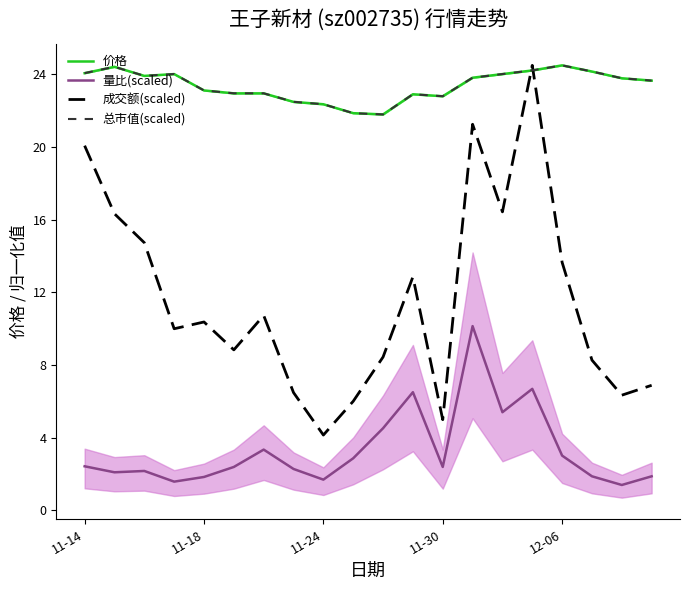

What is the difference between the maximum and minimum values in the 量比(scaled) series?

8.7